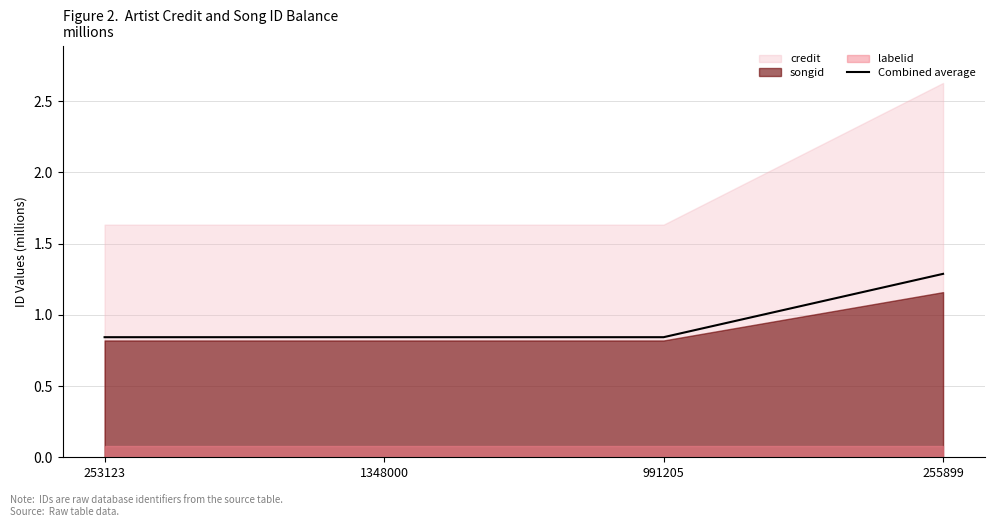

The Combined average series shows 1.3 at 991205. True or false?

False